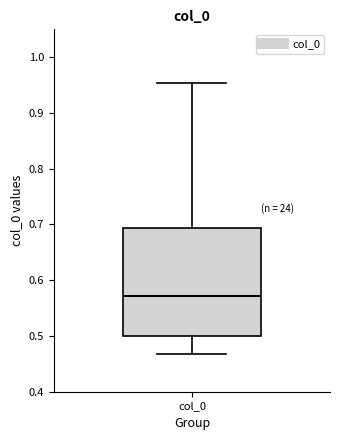

Read this box plot against the y-axis: the position of the median line, the range covered by the box, and the ends of both whiskers. The values are not printed on the chart, so give them approximately, as read against the axis.

median 0.57, box 0.50 to 0.69, whiskers 0.47 to 0.95